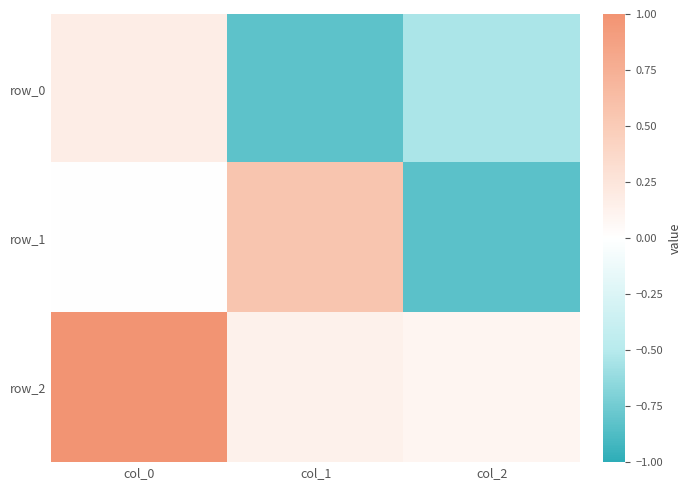

Reading right to left, what are all the values shown in this chart?

row_0: col_2=-0.5	col_1=-0.8	col_0=0.2
row_1: col_2=-0.8	col_1=0.6	col_0=0.0
row_2: col_2=0.1	col_1=0.1	col_0=1.0